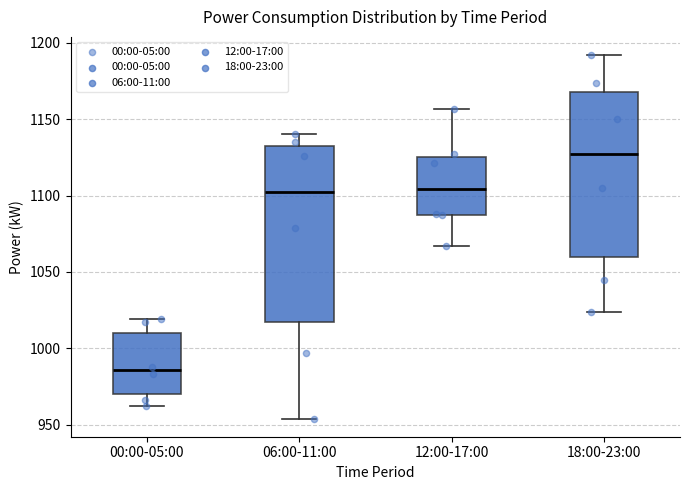

Reading left to right, read every box against the y-axis: the position of its median line, the range the box covers, and the ends of its whiskers. The values are not printed on the chart, so give them approximately, as read against the axis.

00:00-05:00: median 985, box 970 to 1010, whiskers 960 to 1020
06:00-11:00: median 1105, box 1020 to 1135, whiskers 955 to 1140
12:00-17:00: median 1105, box 1085 to 1125, whiskers 1065 to 1155
18:00-23:00: median 1130, box 1060 to 1170, whiskers 1025 to 1190